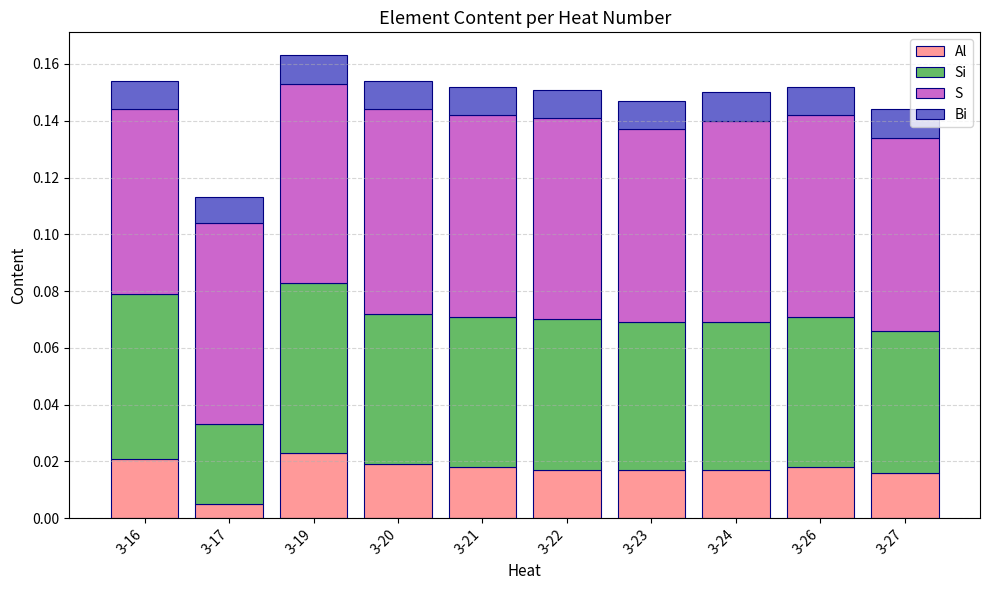

At which label does Al reach its minimum?

3-17